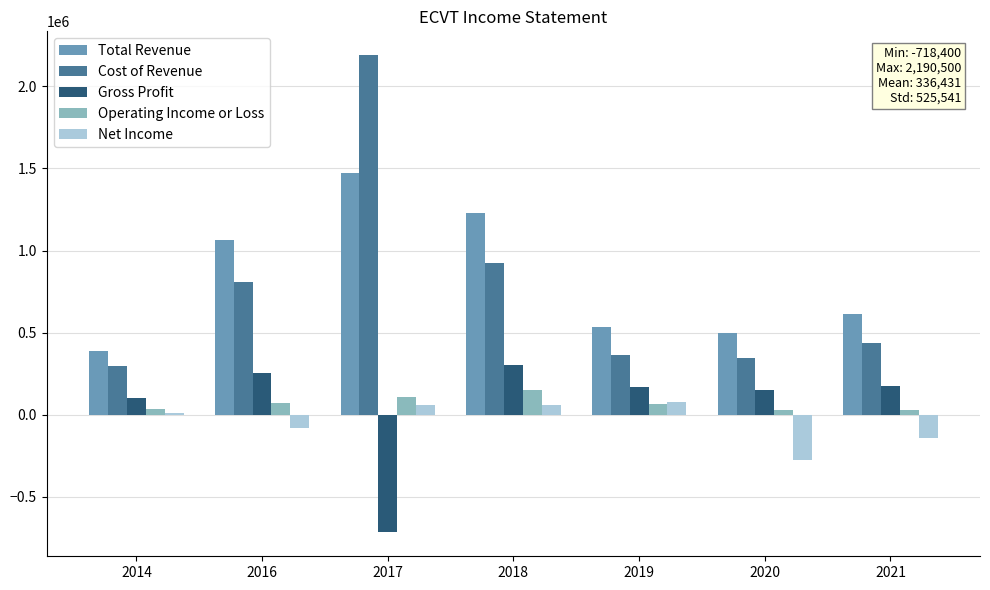

Is the value of Cost of Revenue at 2020 greater than the value of Net Income at 2021?

Yes